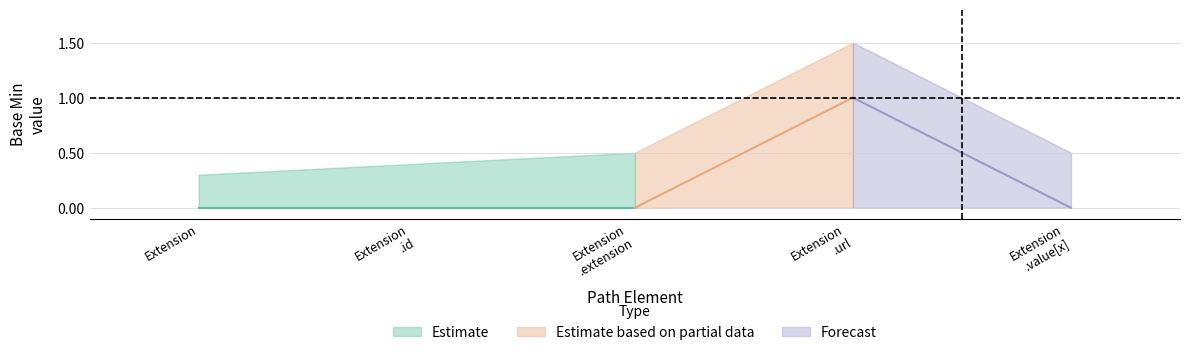

What is the difference between the second highest and minimum values in the Base Min upper series?

0.2